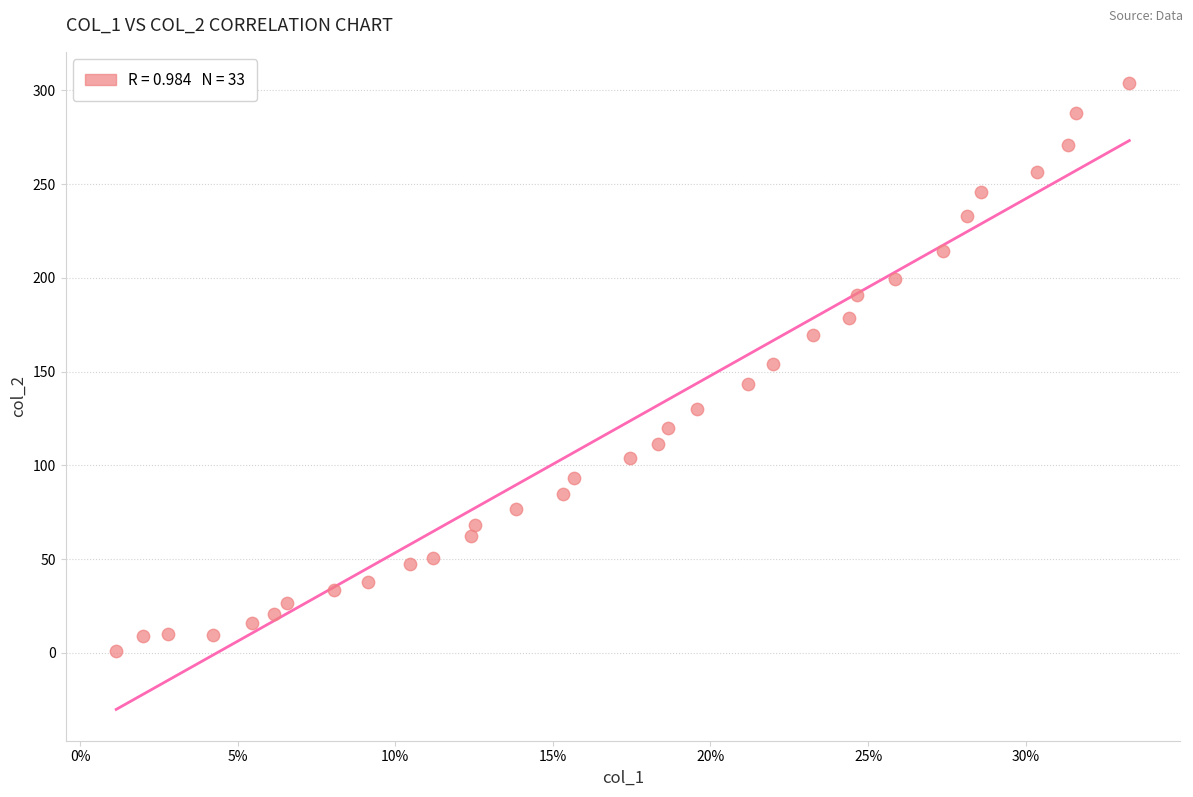

What is the range of X values (max minus min)?

32.1